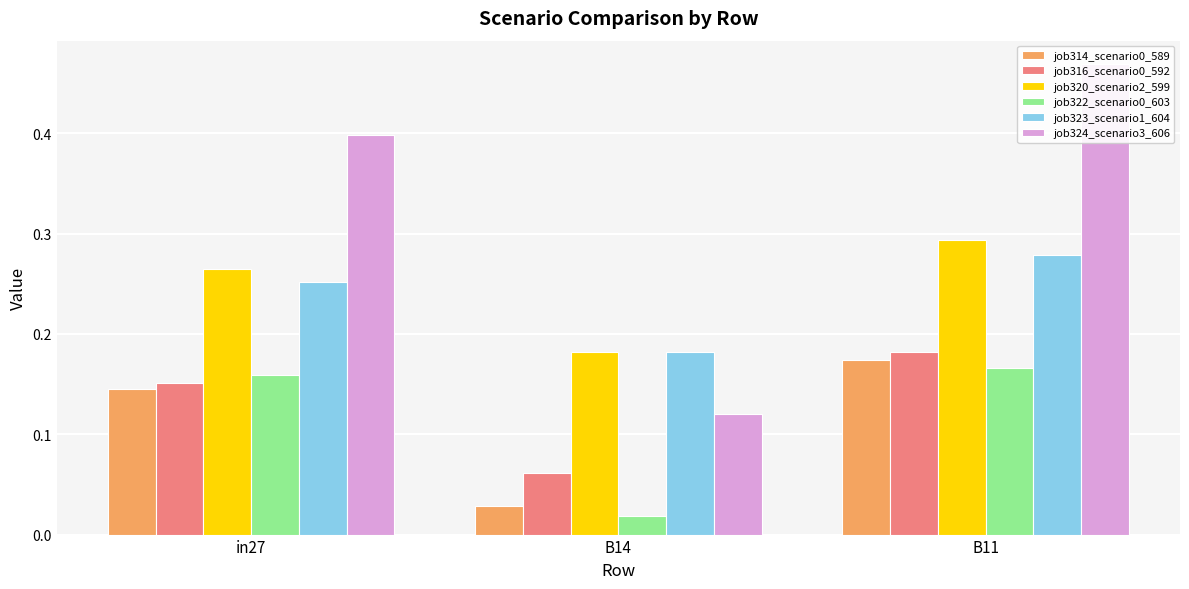

What is the total value across all series at in27?

1.4